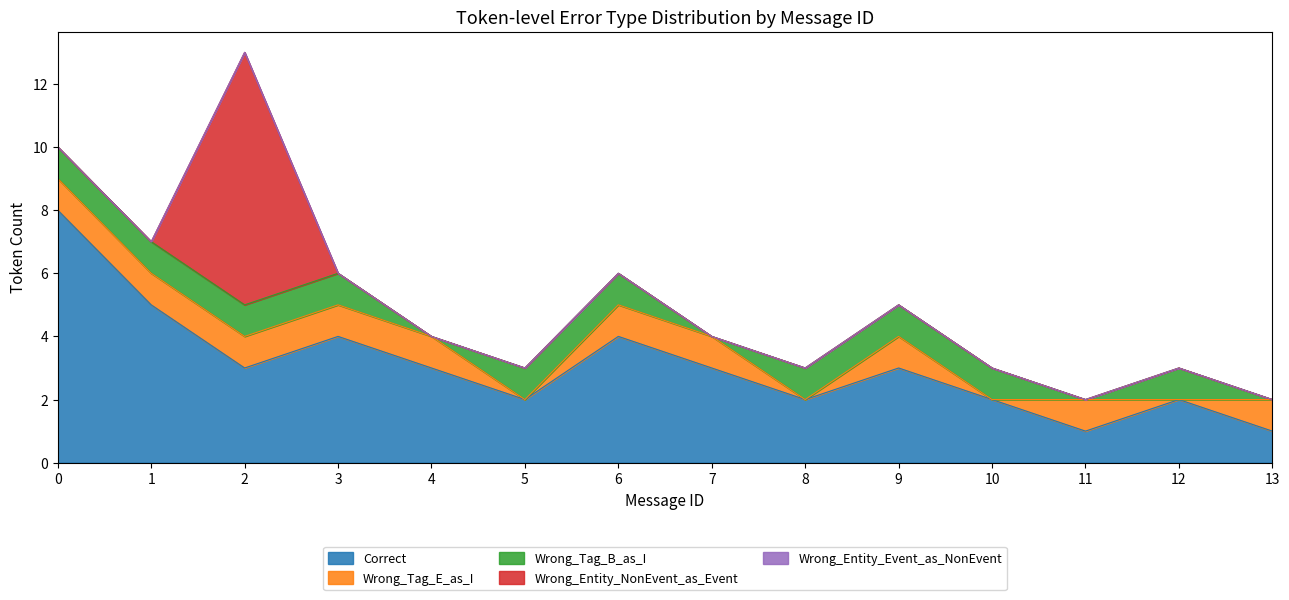

What is the maximum value for Wrong_Tag_E_as_I?

1